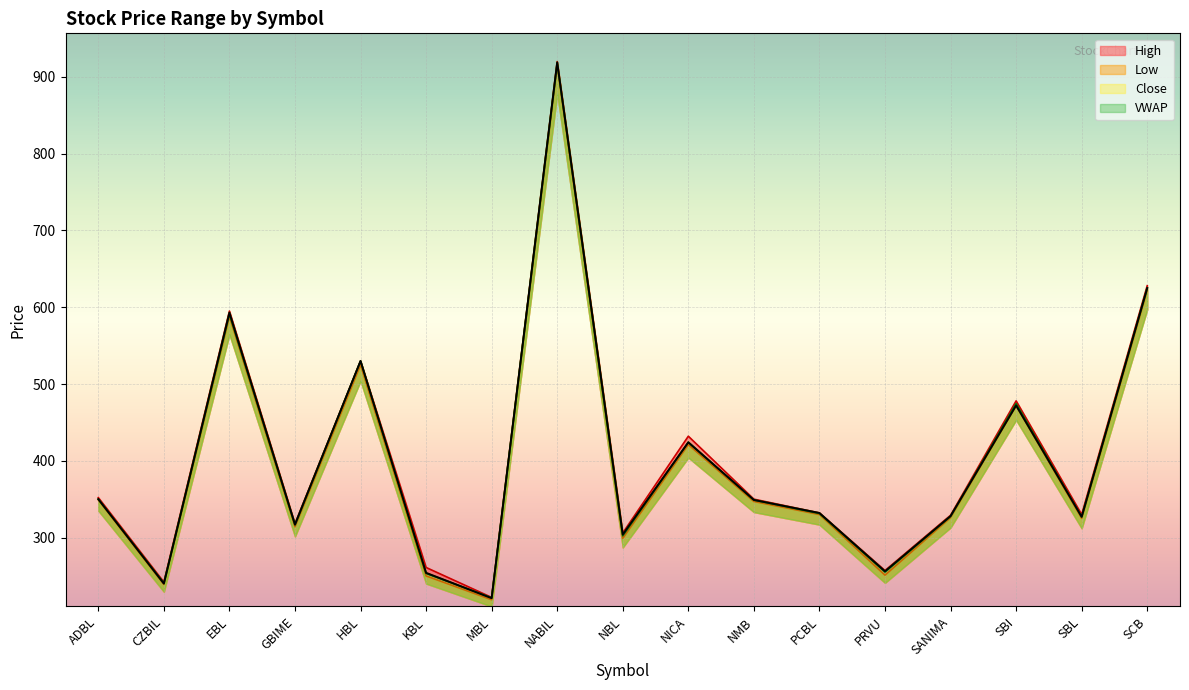

Which series has the largest range (max minus min)?

High